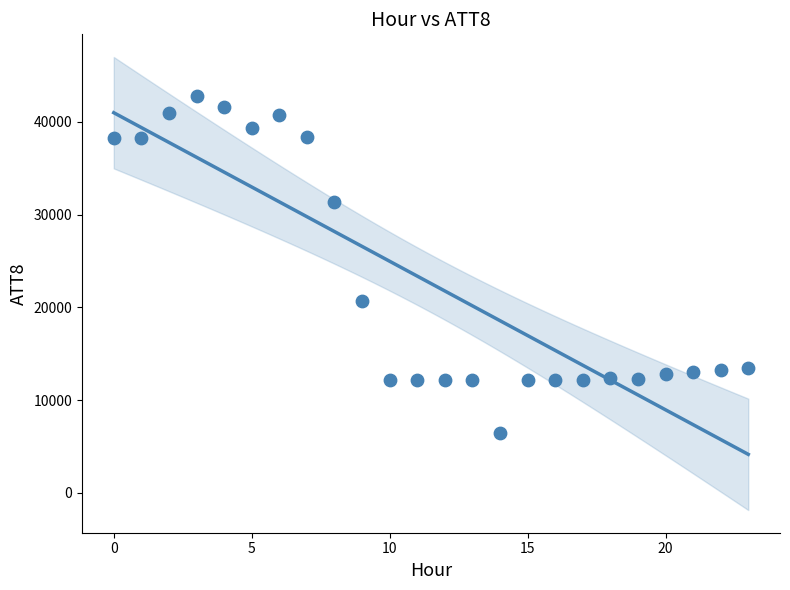

What Y value in the scatter plot is closest to 24600?

20700